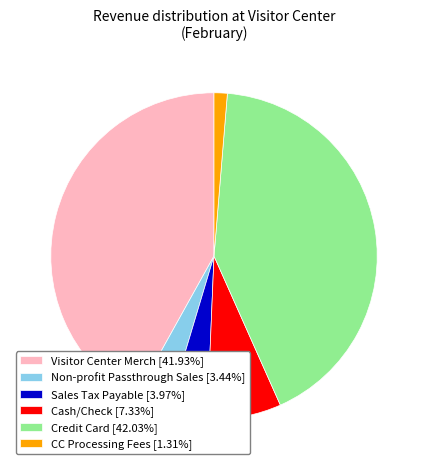

Do Non-profit Passthrough Sales [3.44%] and Sales Tax Payable [3.97%] together represent more than half of the pie?

No